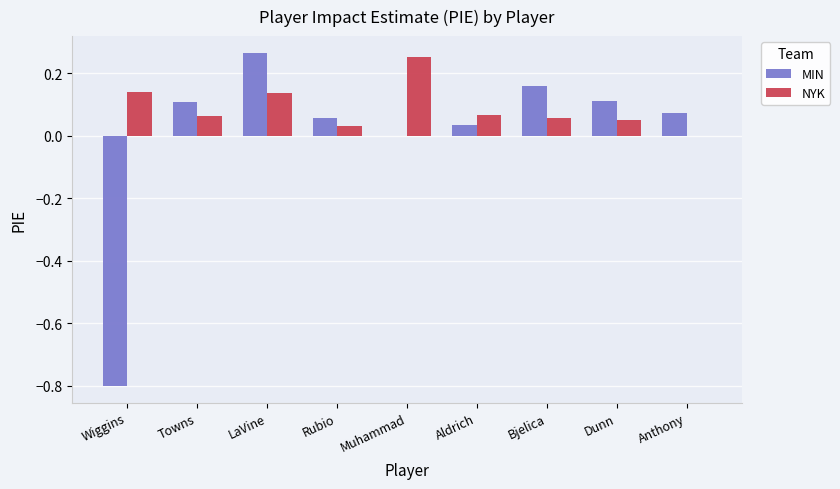

Between Towns and Anthony, which series saw the biggest shift?

NYK